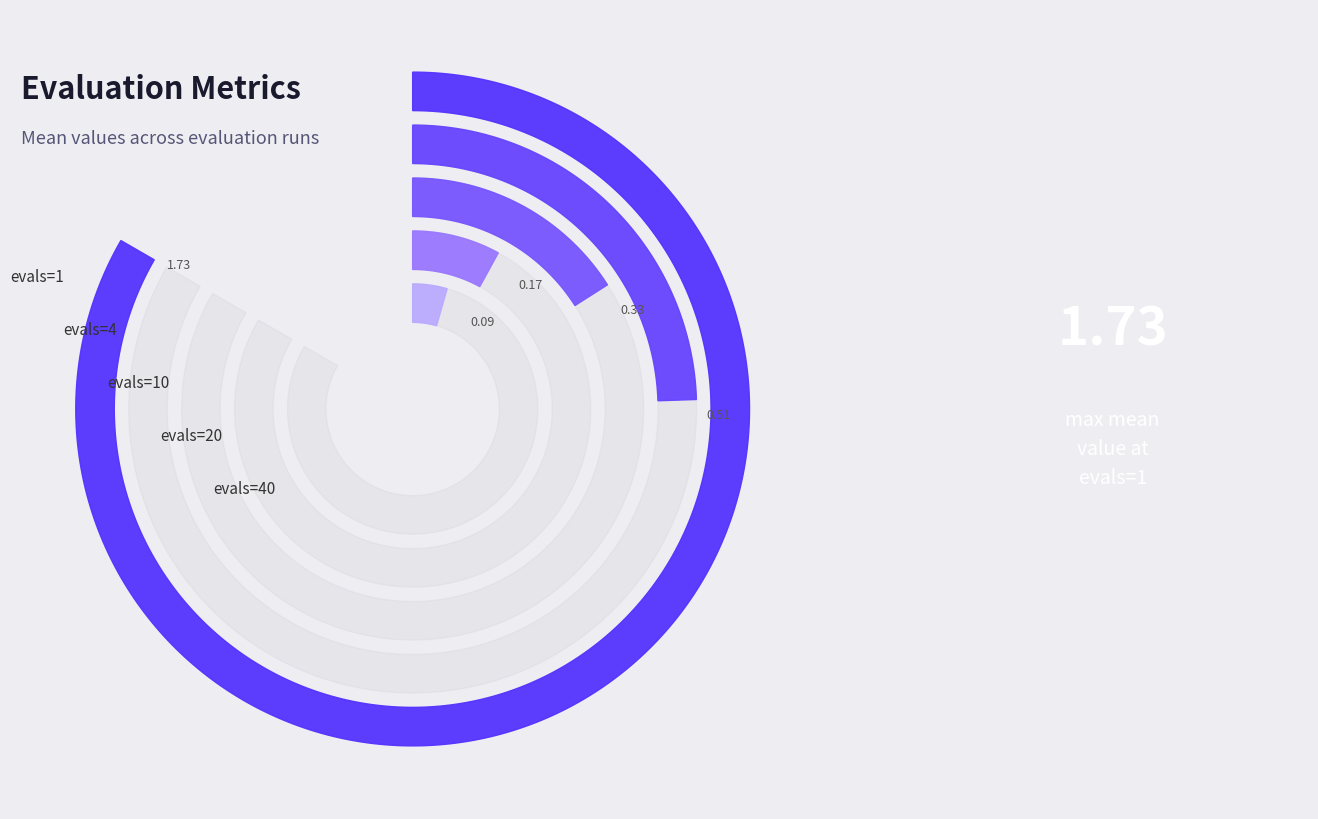

To the nearest percent, what is the difference between the largest and smallest slice percentages?

65%